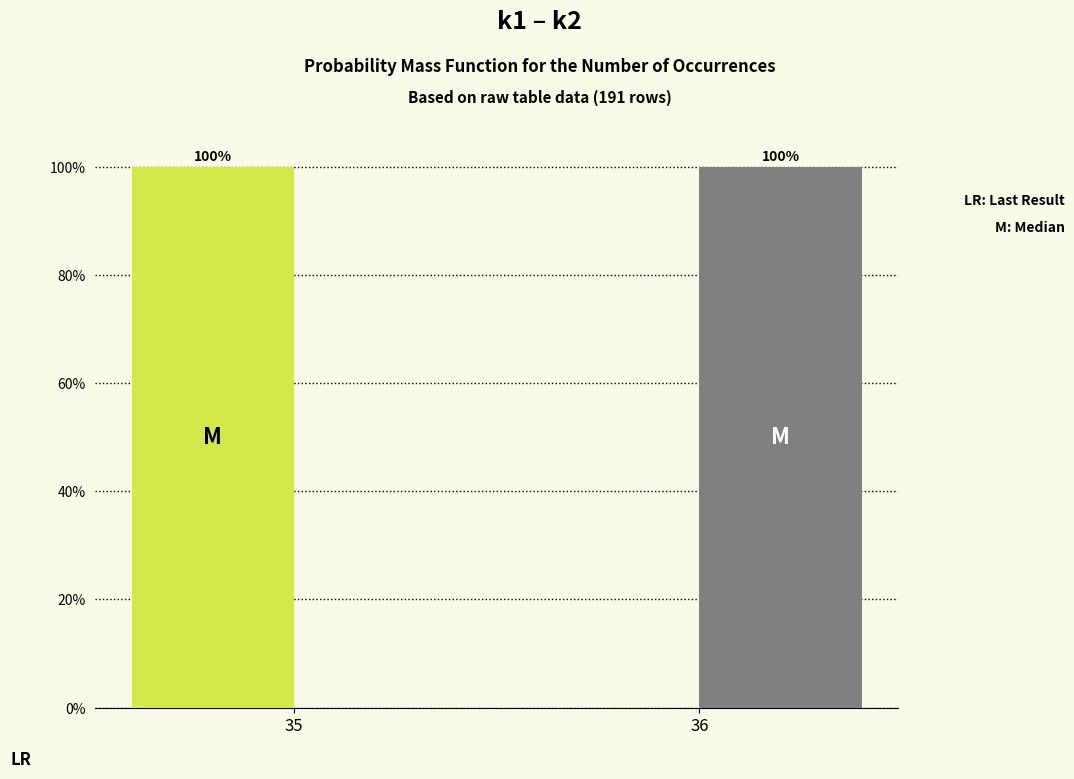

Reading left to right, list all the values displayed in this chart.

k2: 35=100	36=0
k1: 35=0	36=100